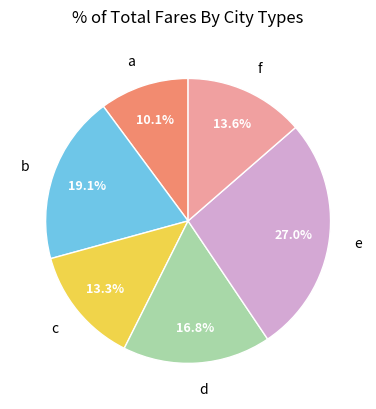

How much of the chart is everything except e?

73.0%